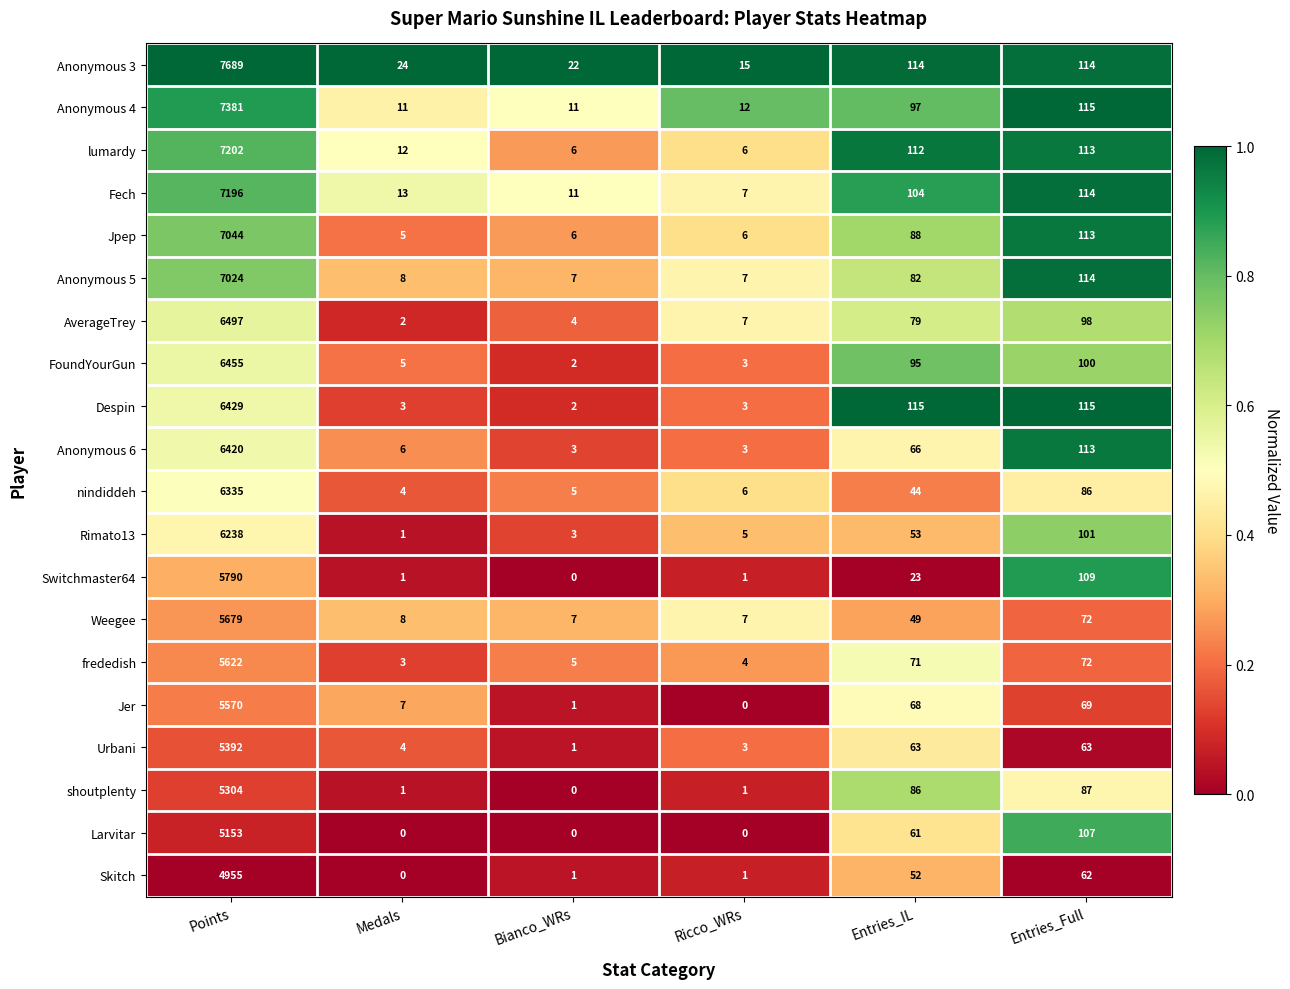

What is the sum of the Weegee values at Medals and Entries_IL?

57